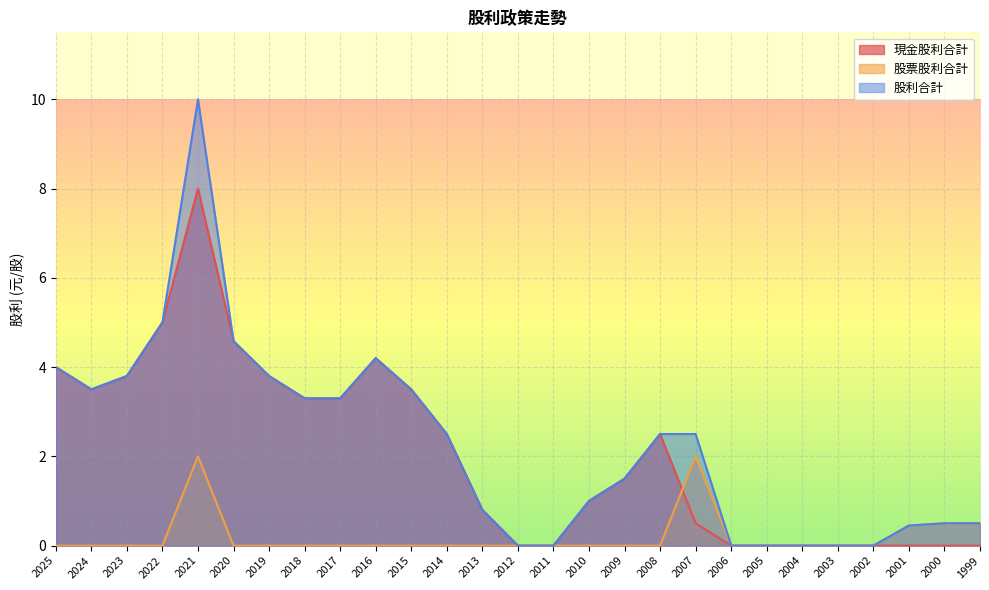

Is the value of 現金股利合計 at 2019 greater than the value of 股利合計 at 2000?

Yes